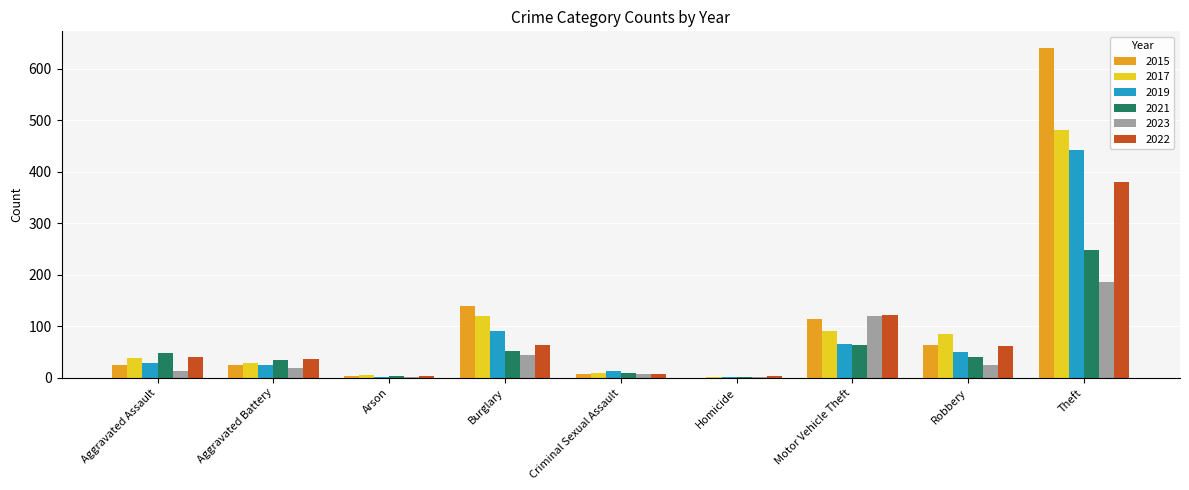

Where is 2023 nearest to the value 93?

Motor Vehicle Theft